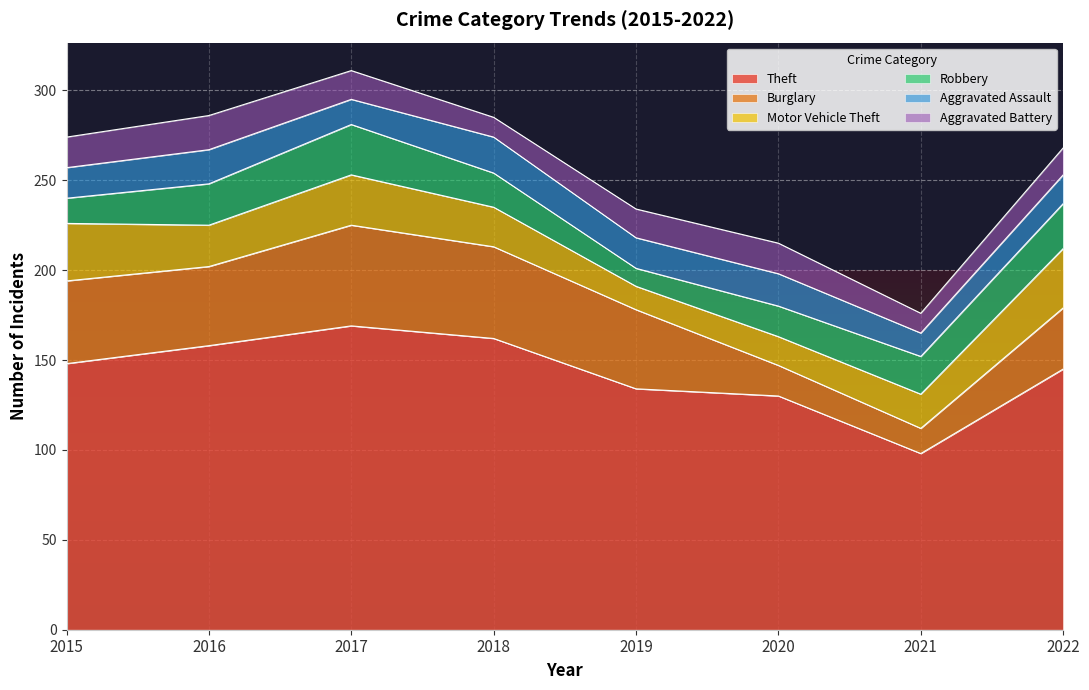

What is the total value across all series at 2018?

285